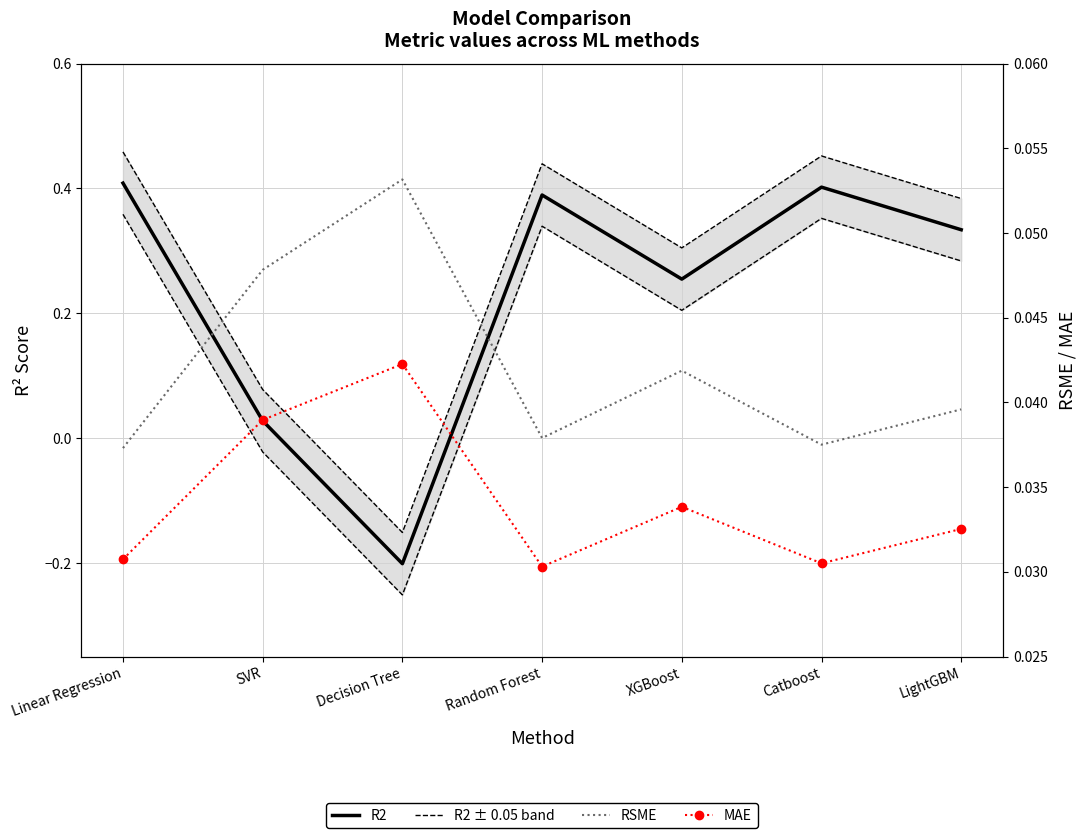

What is the approximate value of R2 ± 0.05 band at Catboost?

0.4